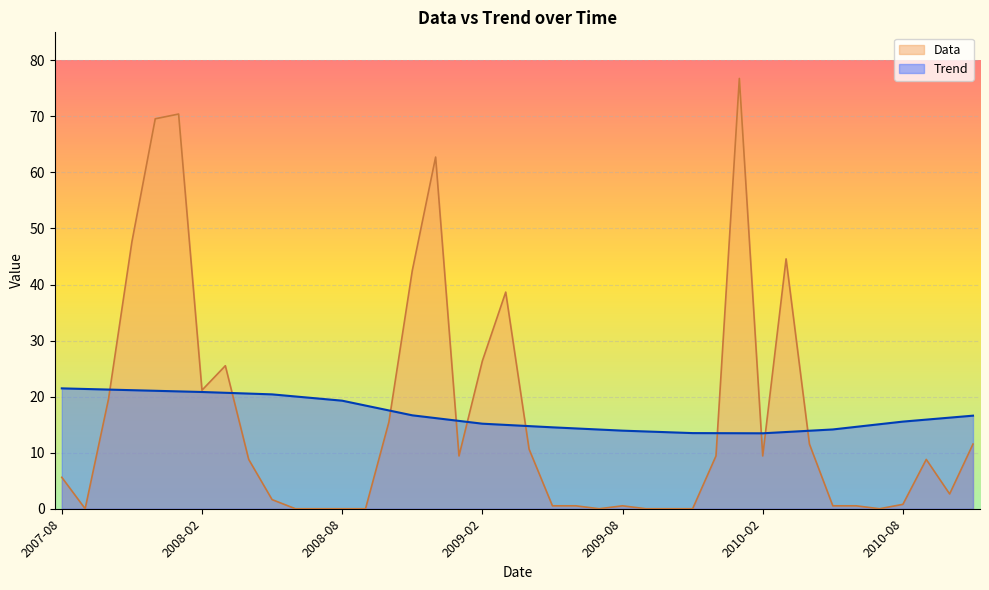

At which category is the sum across all series the highest?

2008-01